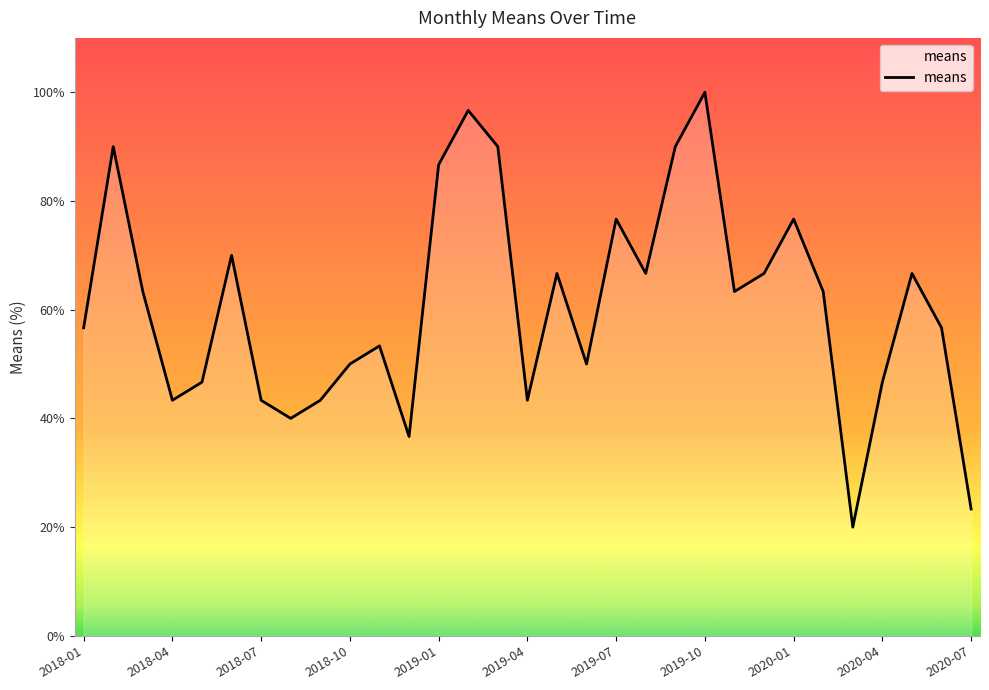

What is the greatest value displayed?

100.0